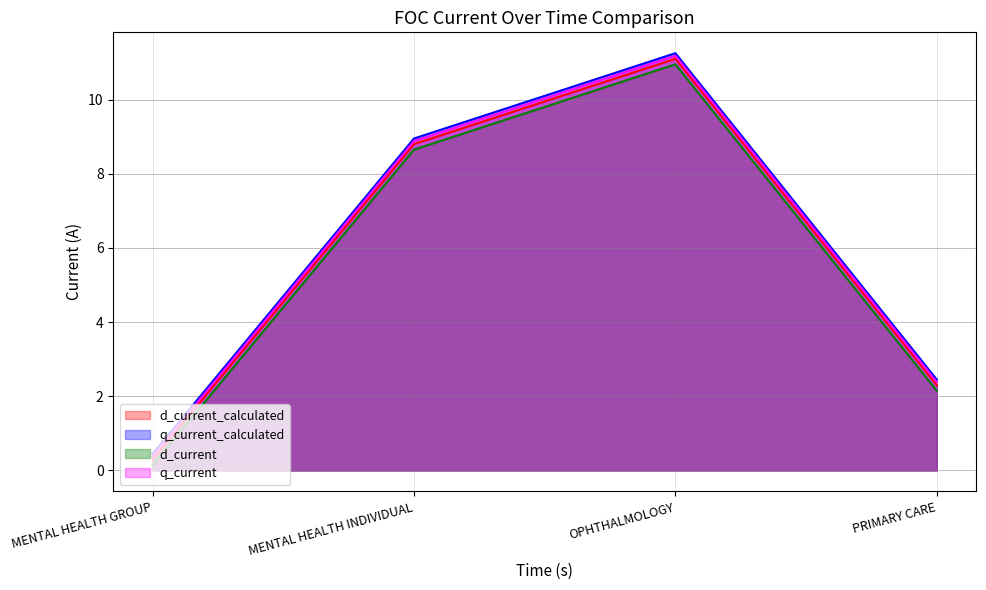

What are all the series names shown in the legend?

d_current_calculated, q_current_calculated, d_current, q_current